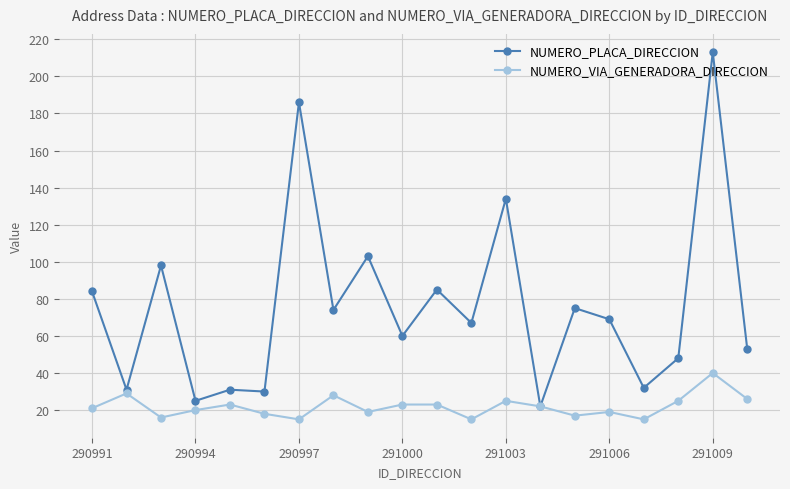

What is the greatest value displayed?

213